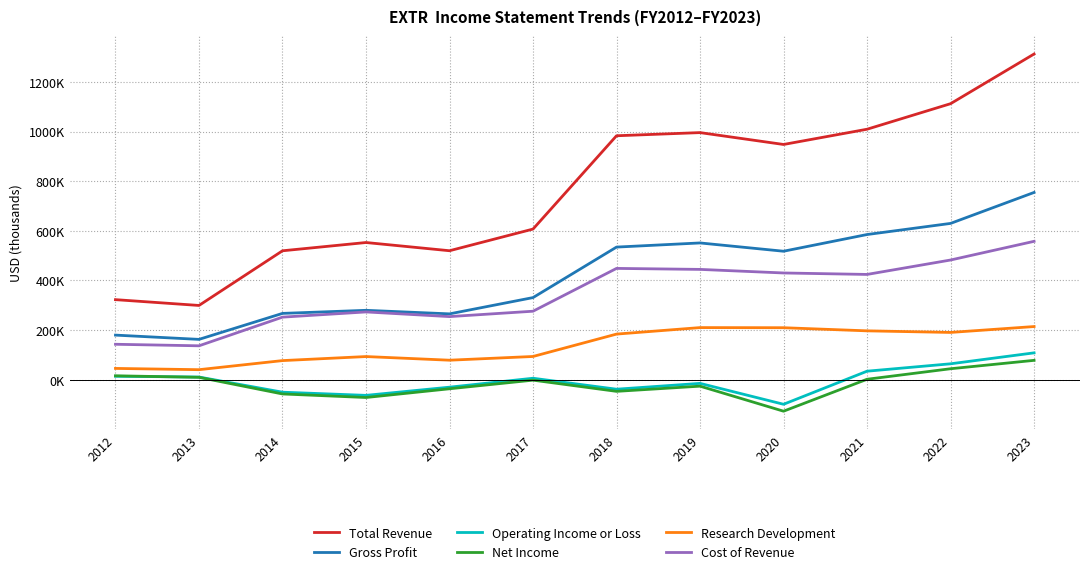

Is this an area chart (filled region under the line)?

No